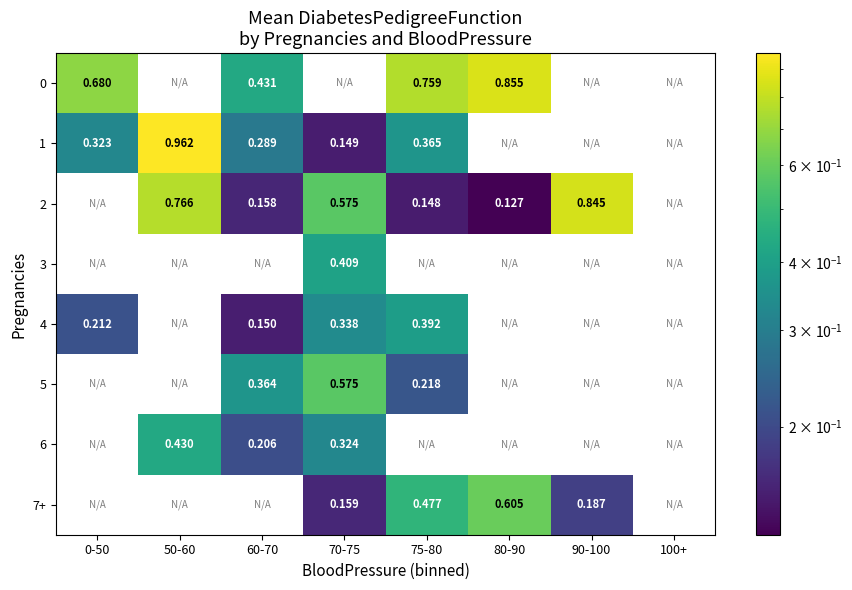

Is the value of 5 at 75-80 greater than the value of 4 at 75-80?

No